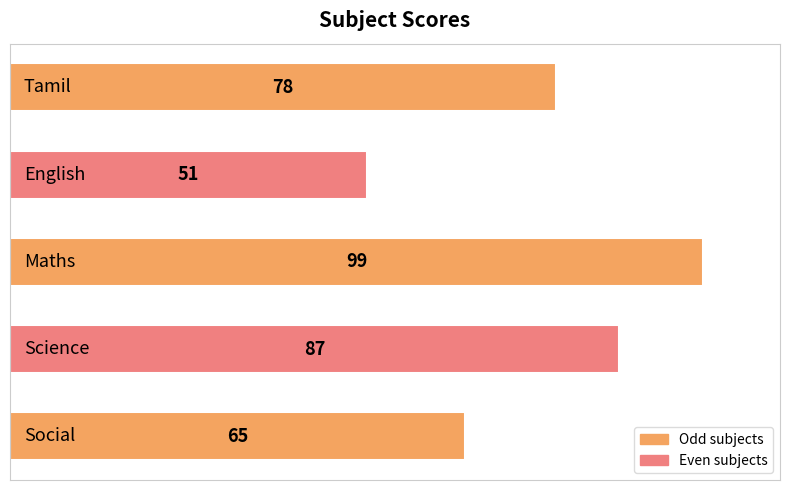

Reading top to bottom, what are all the values shown in this chart?

0=78	1=51	2=99	3=87	4=65